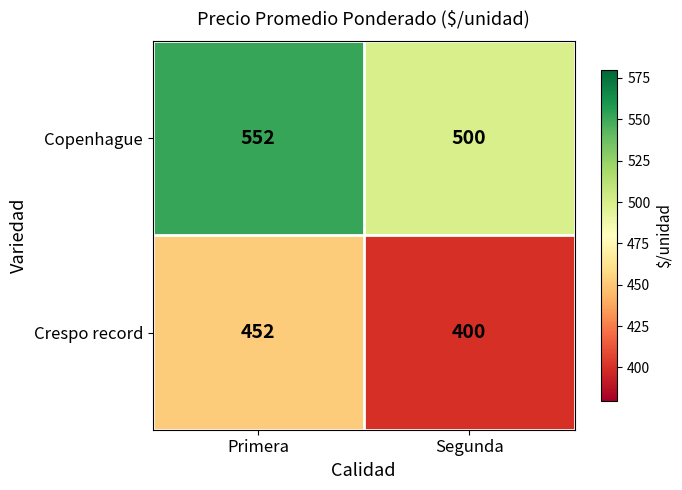

Reading left to right, list all the values displayed in this chart.

Copenhague: 552	500
Crespo record: 452	400